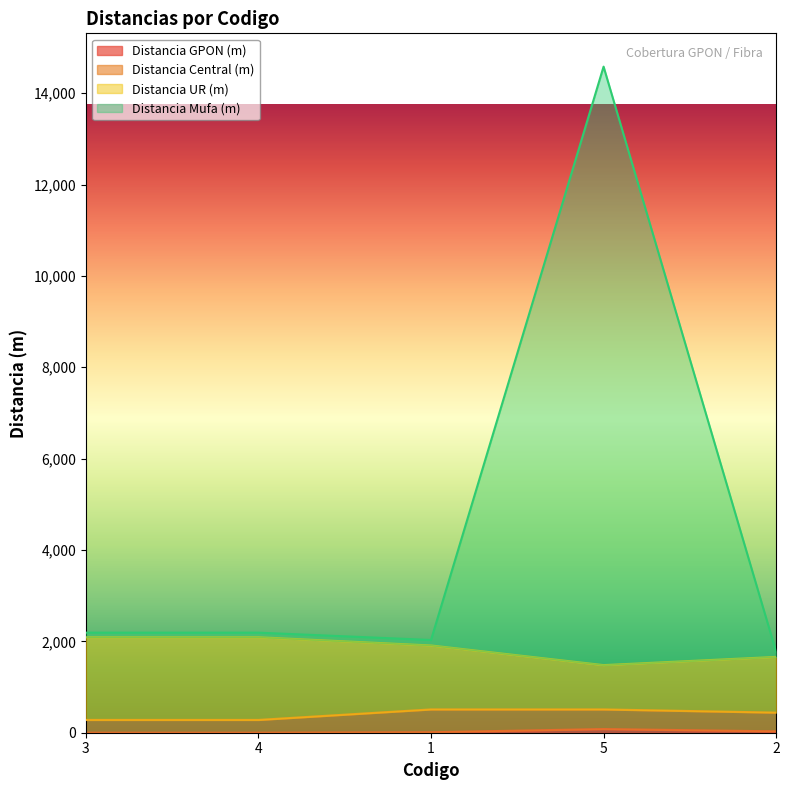

At which category is the sum across all series the highest?

5